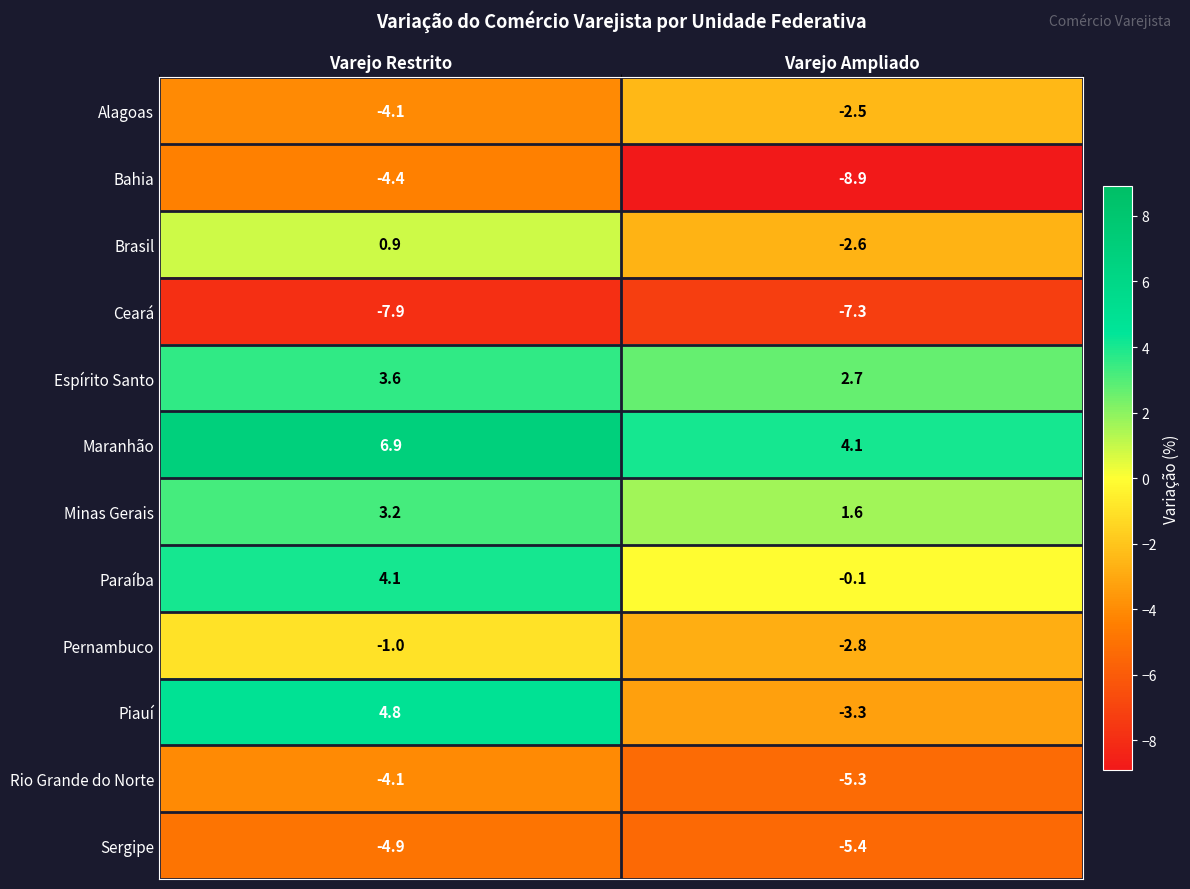

Rank the series by their maximum value, from lowest to highest.

Ceará, Sergipe, Bahia, Rio Grande do Norte, Alagoas, Pernambuco, Brasil, Minas Gerais, Espírito Santo, Paraíba, Piauí, Maranhão